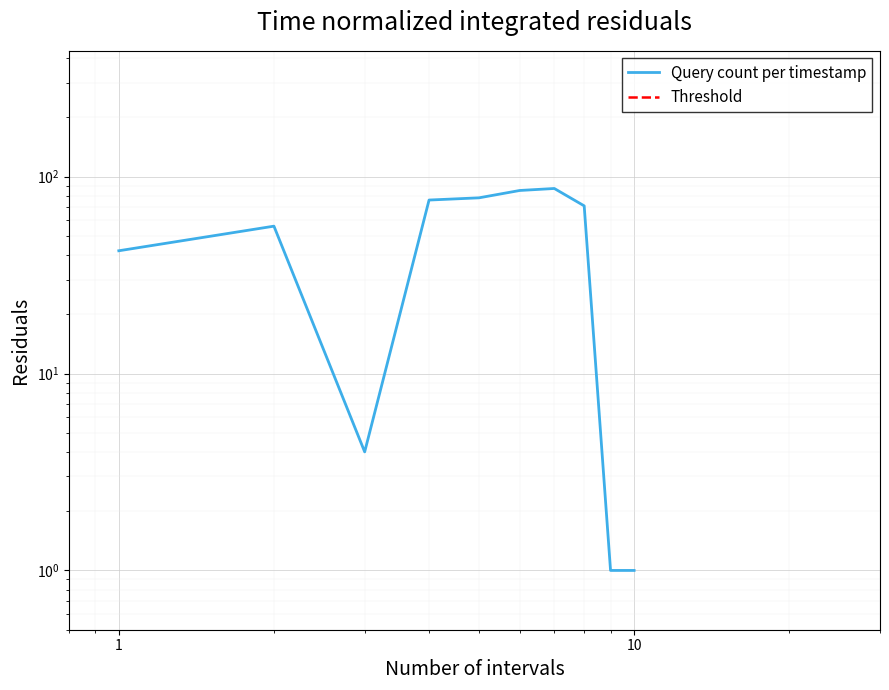

What is the average value?

50